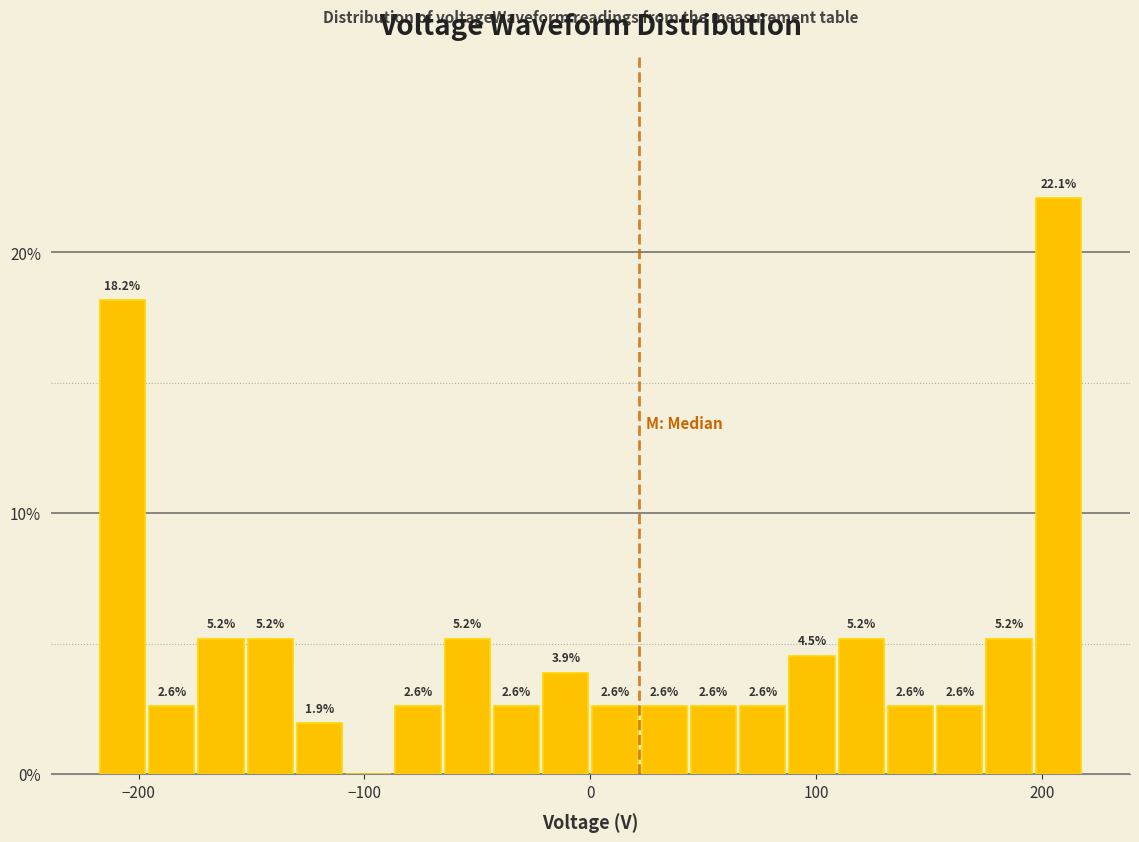

Read against the x-axis, roughly where is the centre of the tallest bar?

210